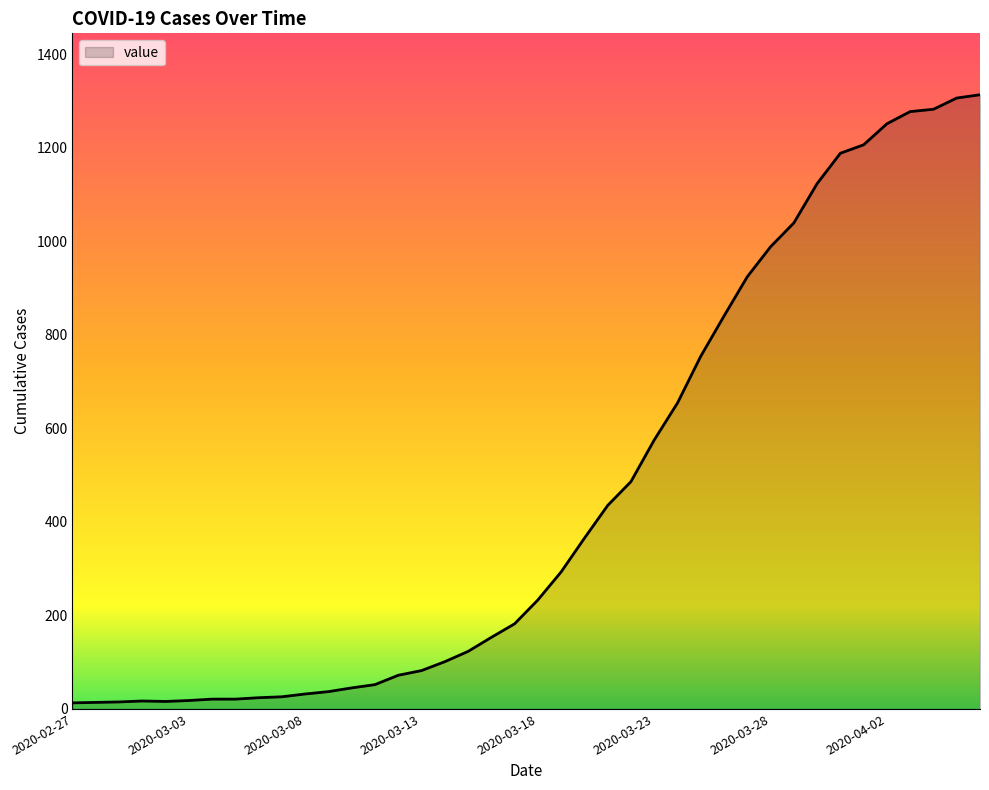

How many lines are shown in the chart?

1